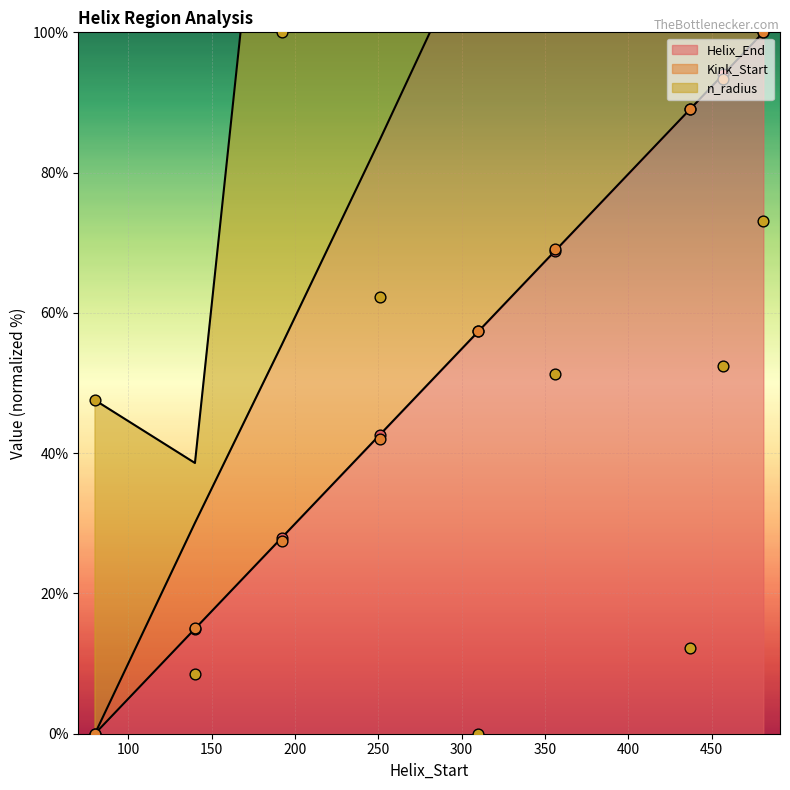

At which category is the sum across all series the highest?

481